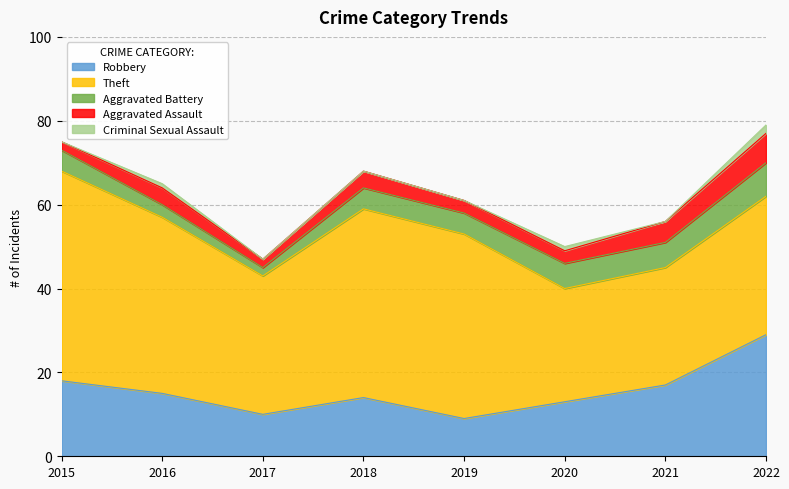

What is the difference between the second highest and minimum values in the Criminal Sexual Assault series?

1